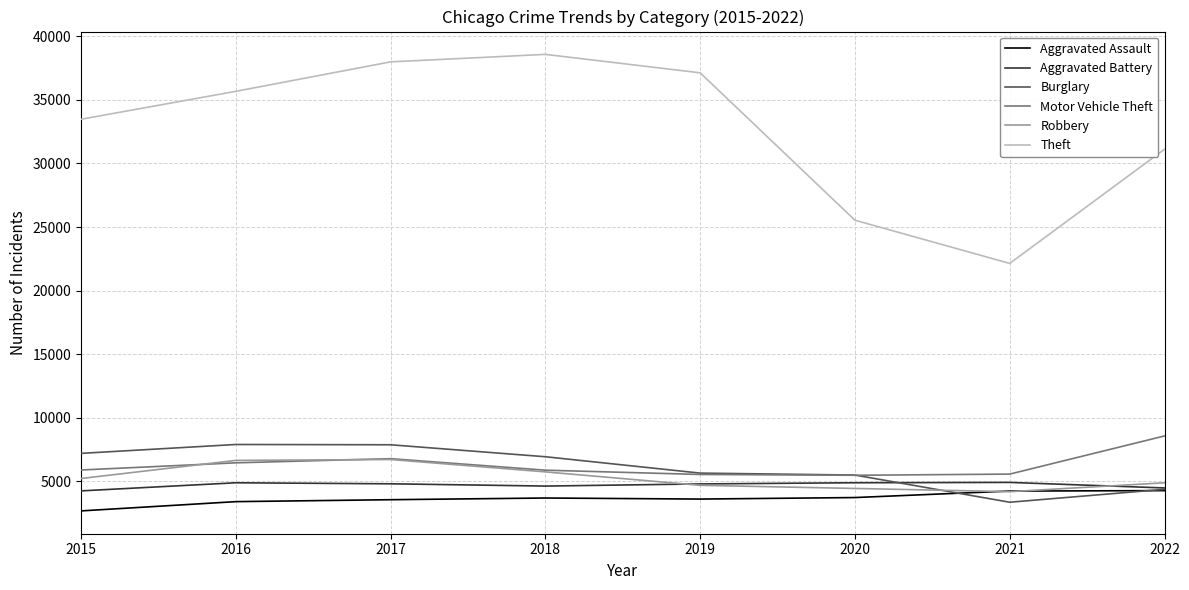

Is the value of Theft at 2017 greater than the value of Aggravated Battery at 2017?

Yes